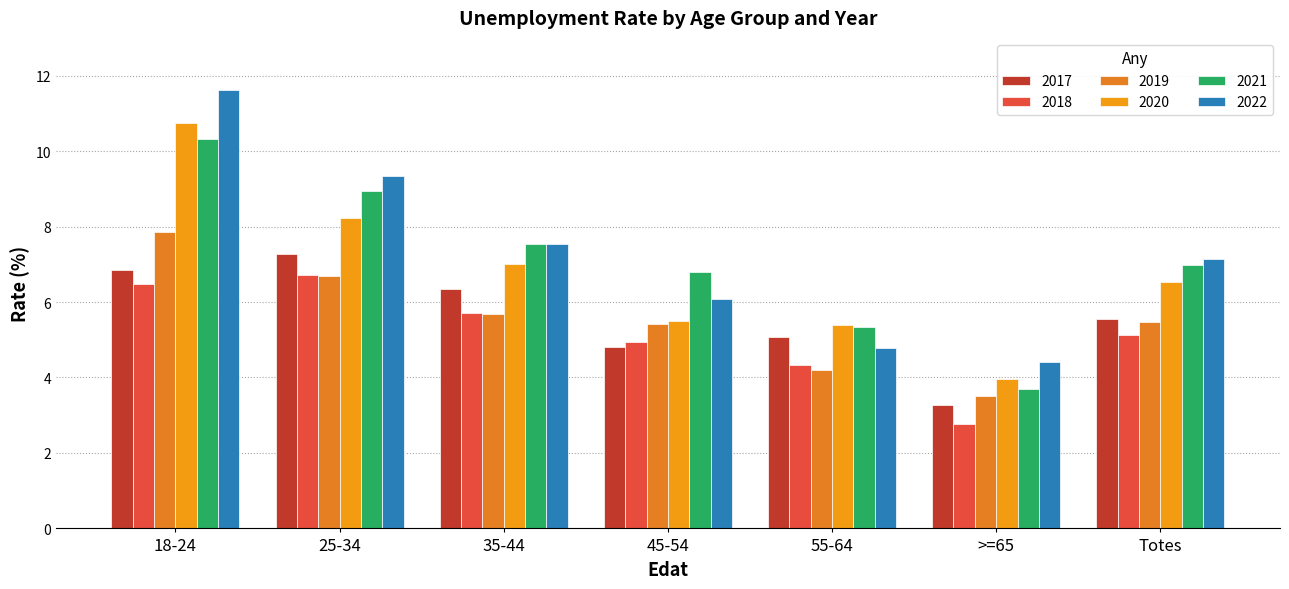

What are all the series names shown in the legend?

2017, 2018, 2019, 2020, 2021, 2022